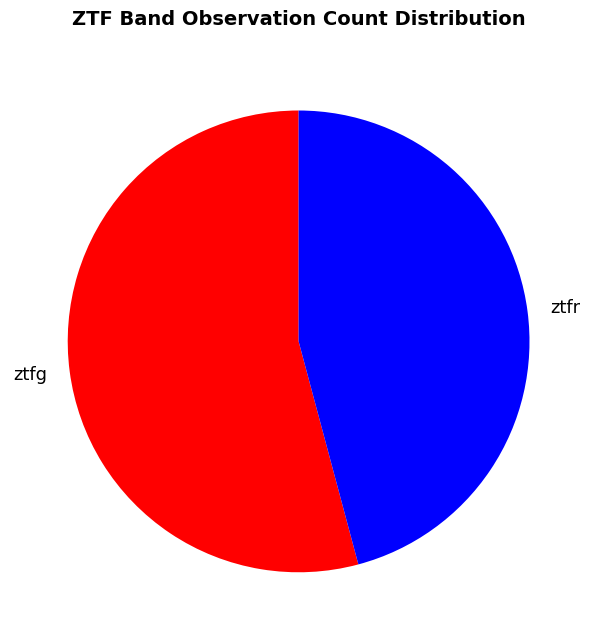

Which category accounts for the majority?

ztfg